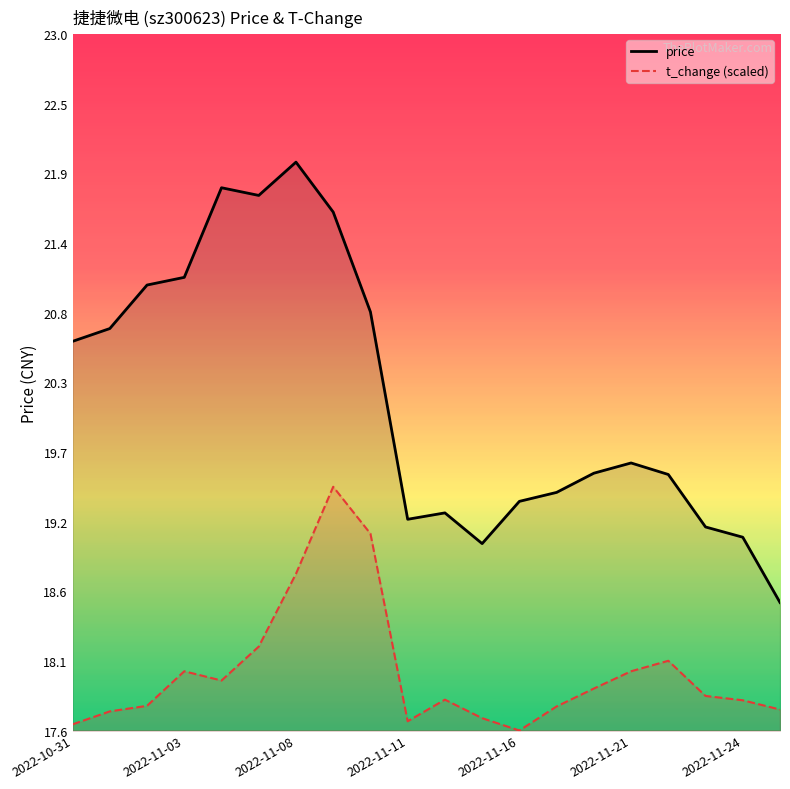

What is the difference between the price values at 2022-11-24 and 2022-11-08?

2.9